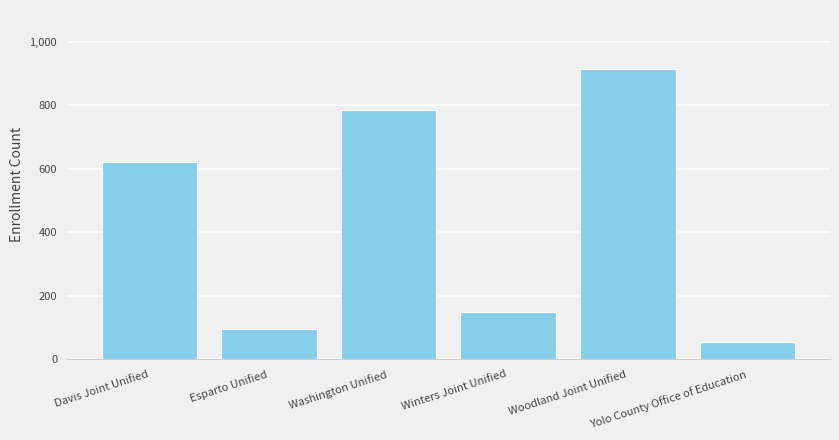

The chart shows a value of 821 at Davis Joint Unified. True or false?

False